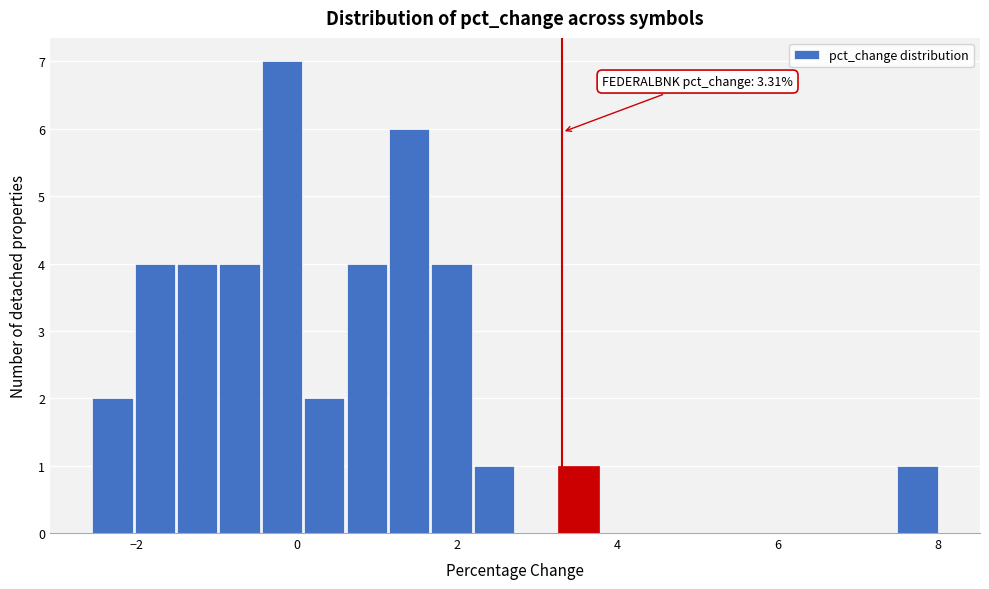

Read against the x-axis, roughly where is the centre of the tallest bar?

-0.2